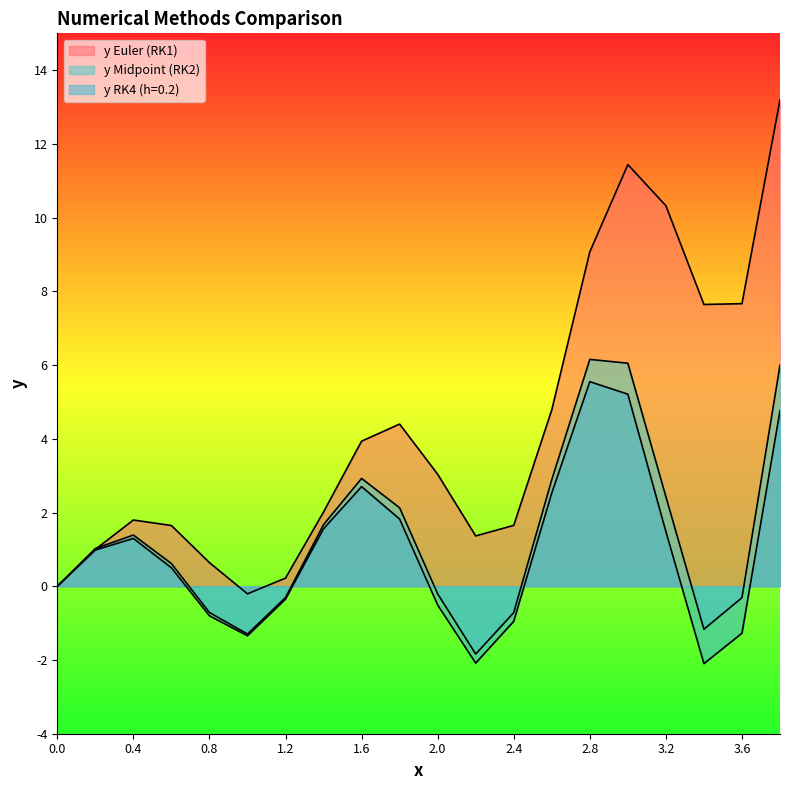

How many negative values does the y RK4 (h=0.2) series have?

8